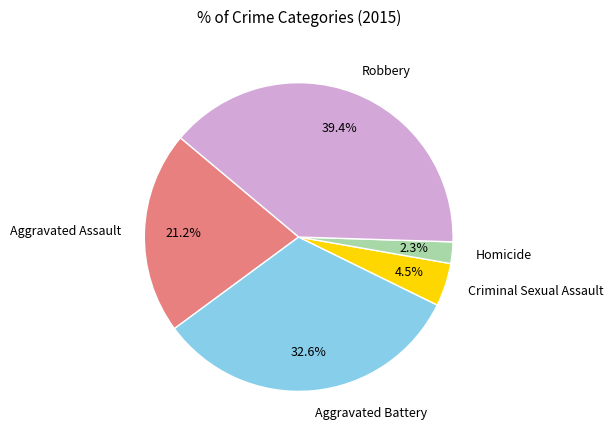

What percentage is NOT represented by Aggravated Battery?

67.4%